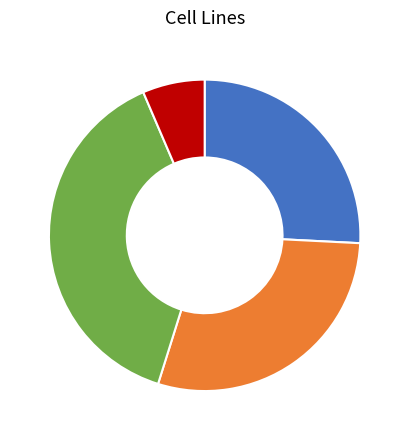

Does any single category account for the majority?

No